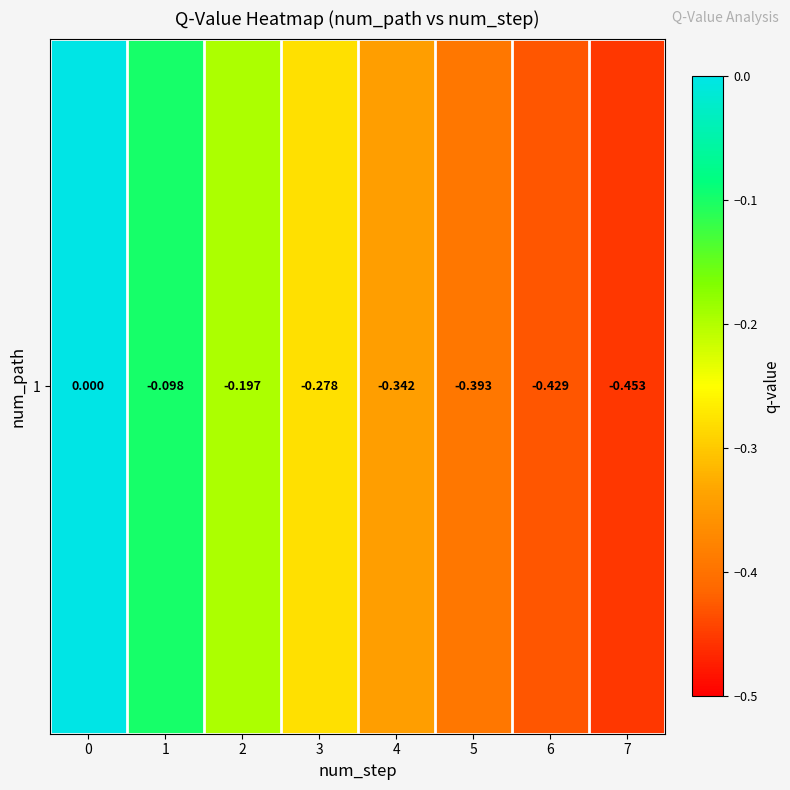

What is the difference between the maximum and minimum values?

0.5